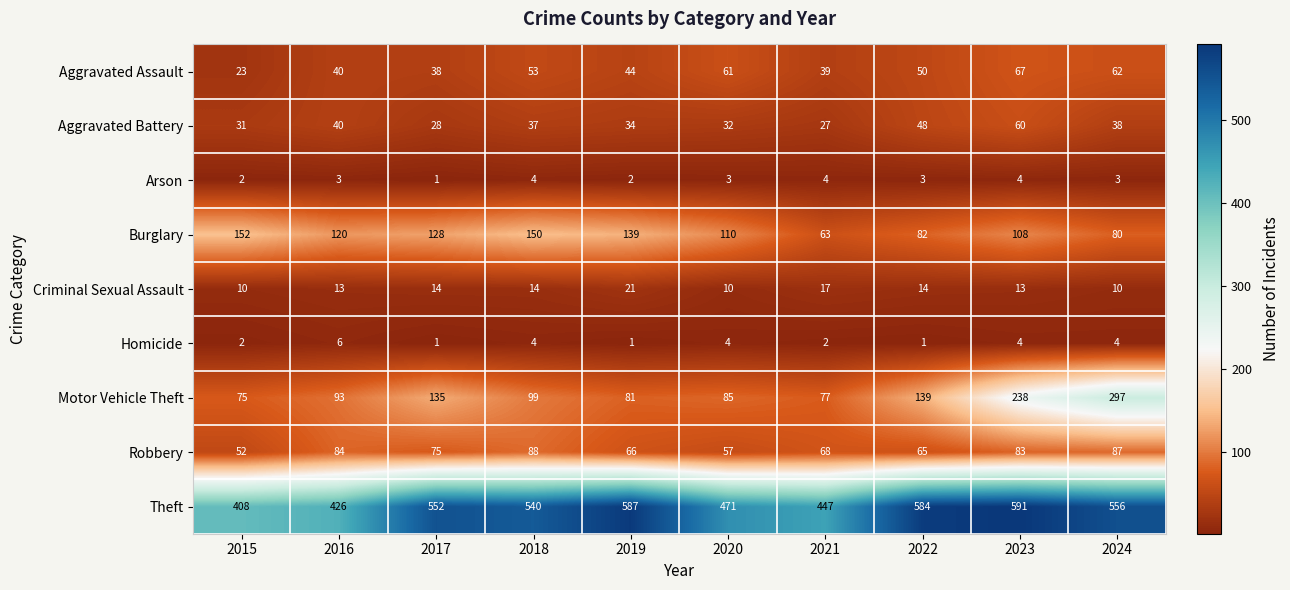

What is the average value of the Burglary series?

113